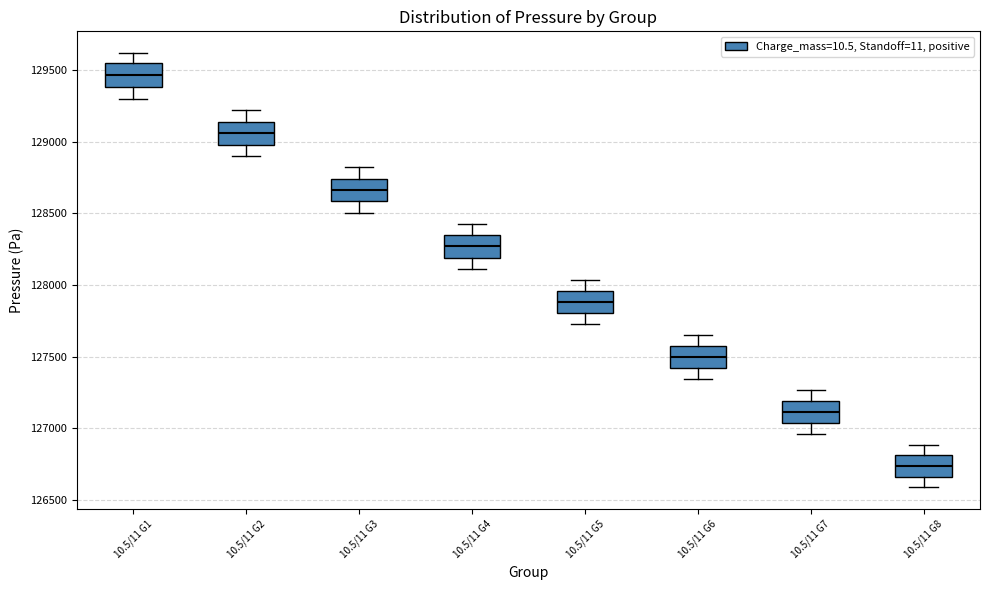

Reading left to right, transcribe this box plot: for each box, give where its median line is, the range the box spans, and where its two whiskers end, as read against the y-axis. The values are not printed on the chart, so give them approximately, as read against the axis.

10.5/11 G1: median 129450, box 129400 to 129550, whiskers 129300 to 129600
10.5/11 G2: median 129050, box 129000 to 129150, whiskers 128900 to 129200
10.5/11 G3: median 128650, box 128600 to 128750, whiskers 128500 to 128800
10.5/11 G4: median 128250, box 128200 to 128350, whiskers 128100 to 128450
10.5/11 G5: median 127900, box 127800 to 127950, whiskers 127750 to 128050
10.5/11 G6: median 127500, box 127400 to 127550, whiskers 127350 to 127650
10.5/11 G7: median 127100, box 127050 to 127200, whiskers 126950 to 127250
10.5/11 G8: median 126750, box 126650 to 126800, whiskers 126600 to 126900